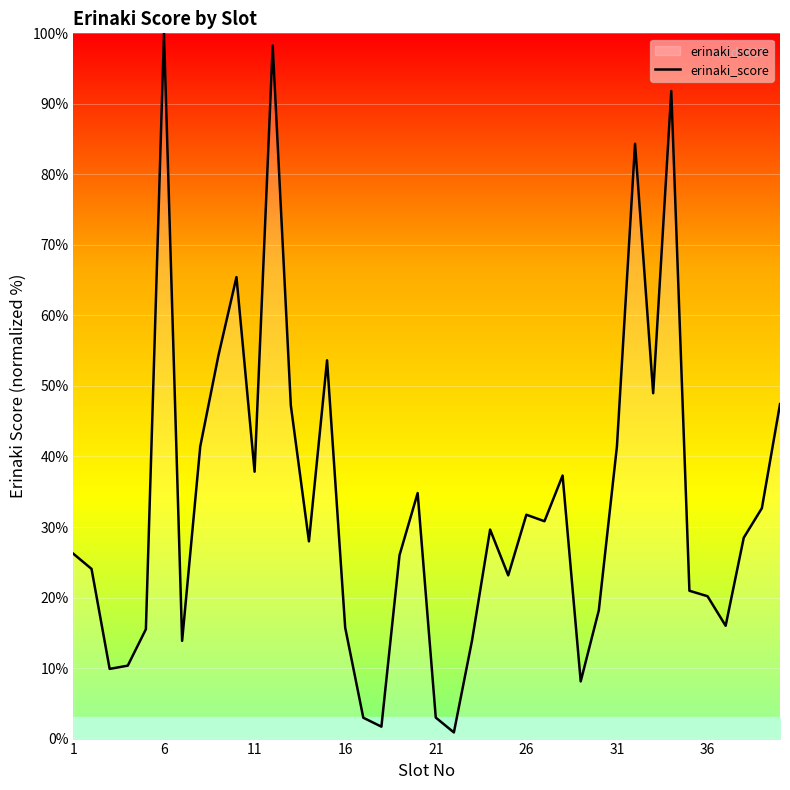

What is the maximum value shown in the chart?

100.0